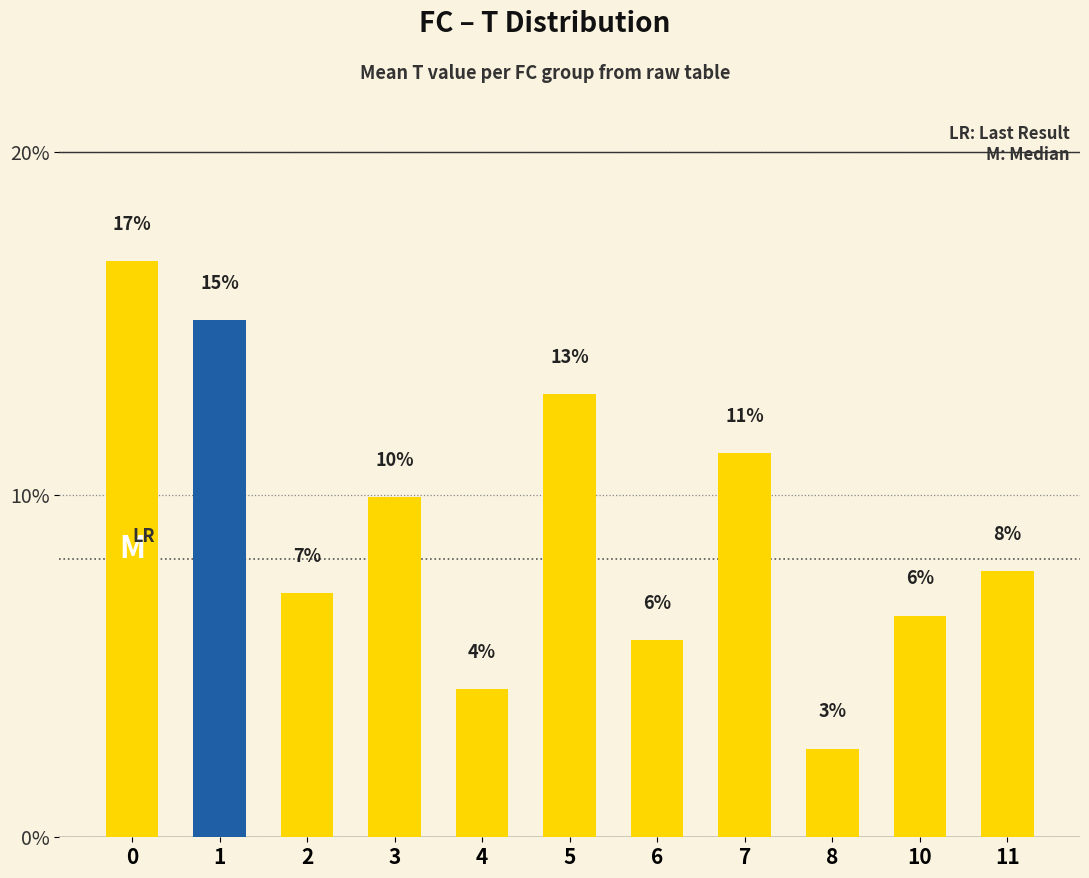

Does the chart contain any negative values?

No